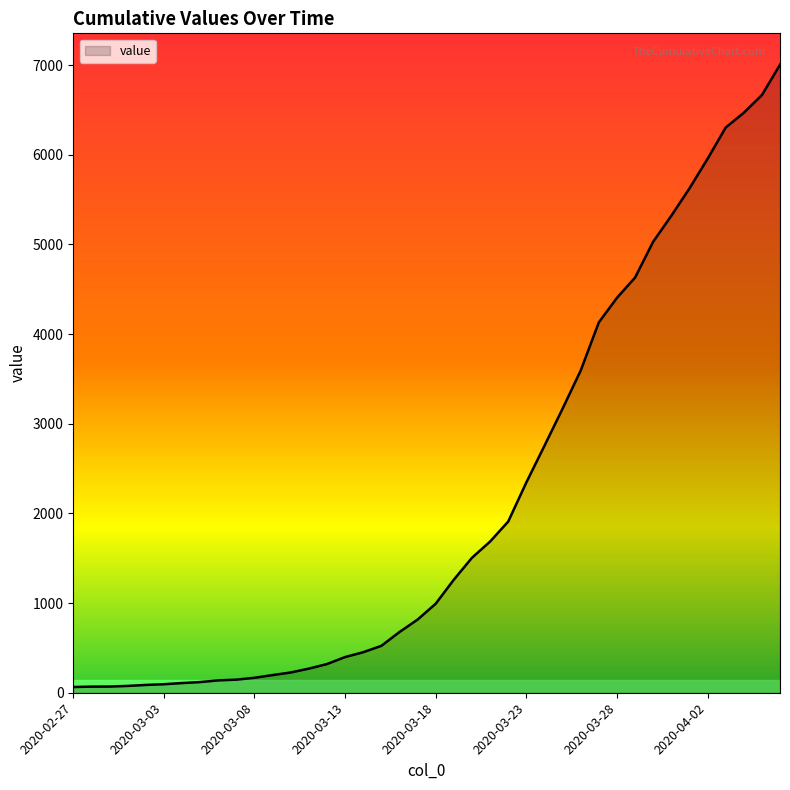

How many lines are shown in the chart?

1